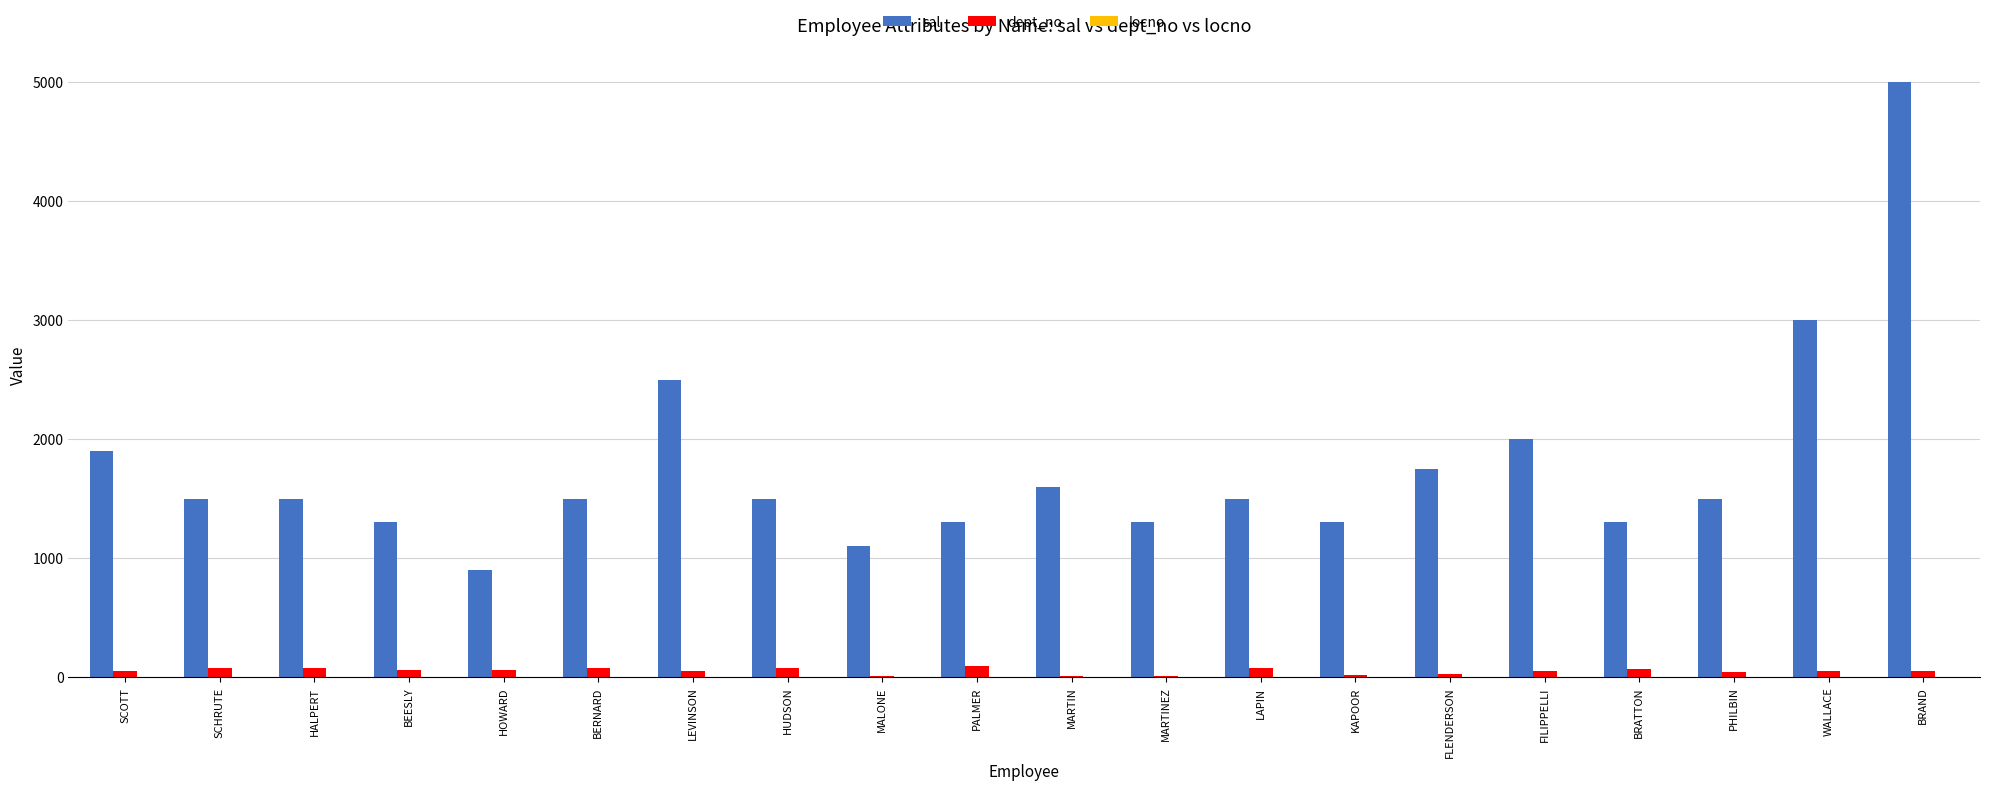

Which series changed the most between KAPOOR and FILIPPELLI?

sal